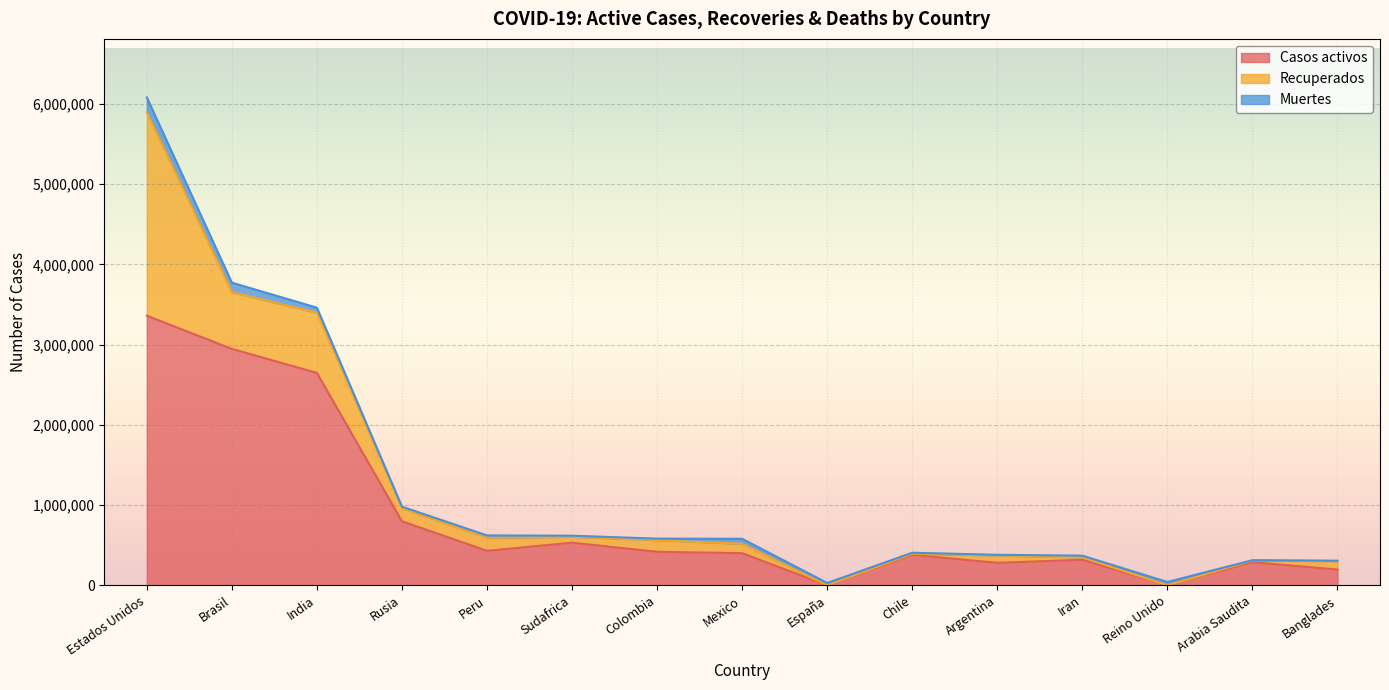

Rank the series by their maximum value, from highest to lowest.

Casos activos, Recuperados, Muertes